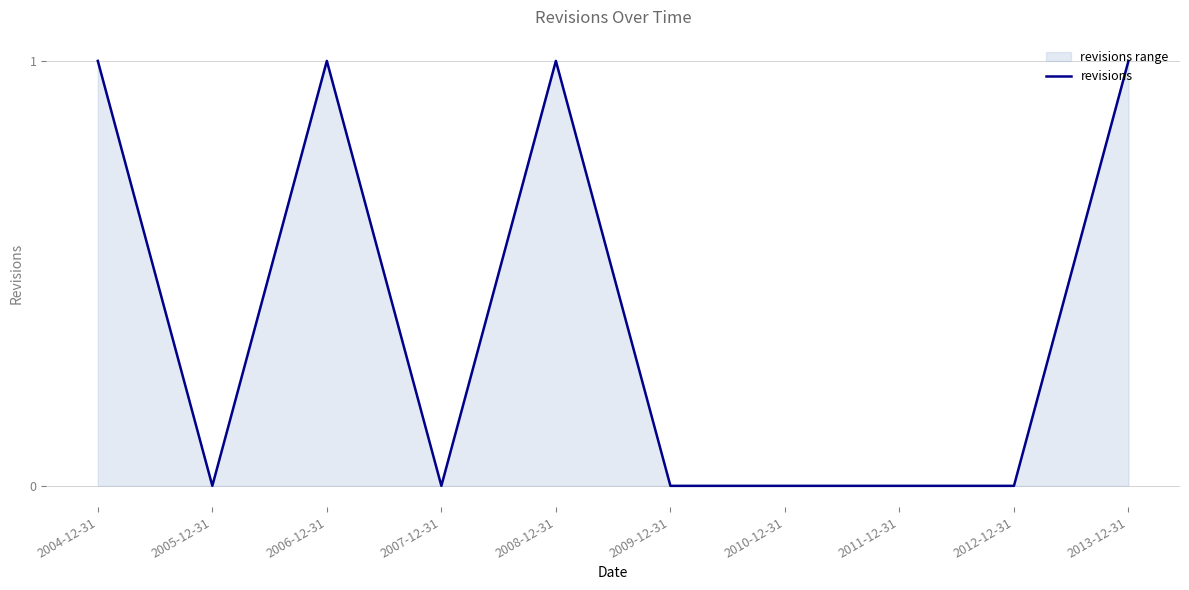

How many positive values are there?

4